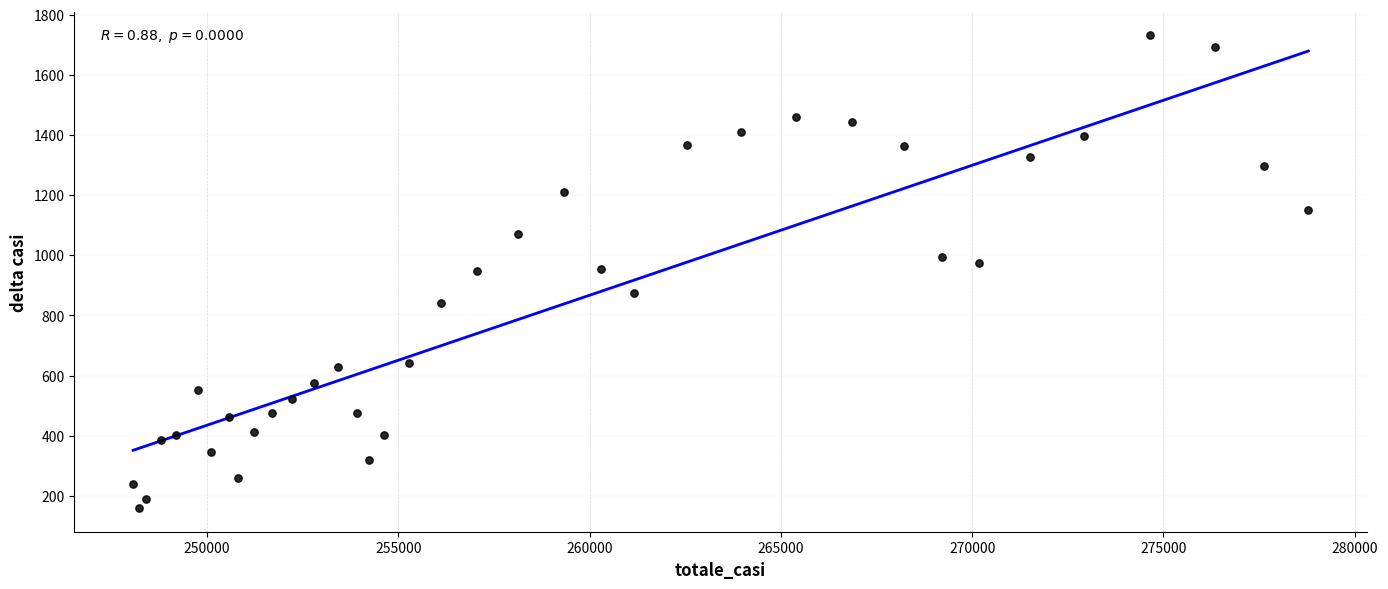

What is the range of Y values (max minus min)?

1573